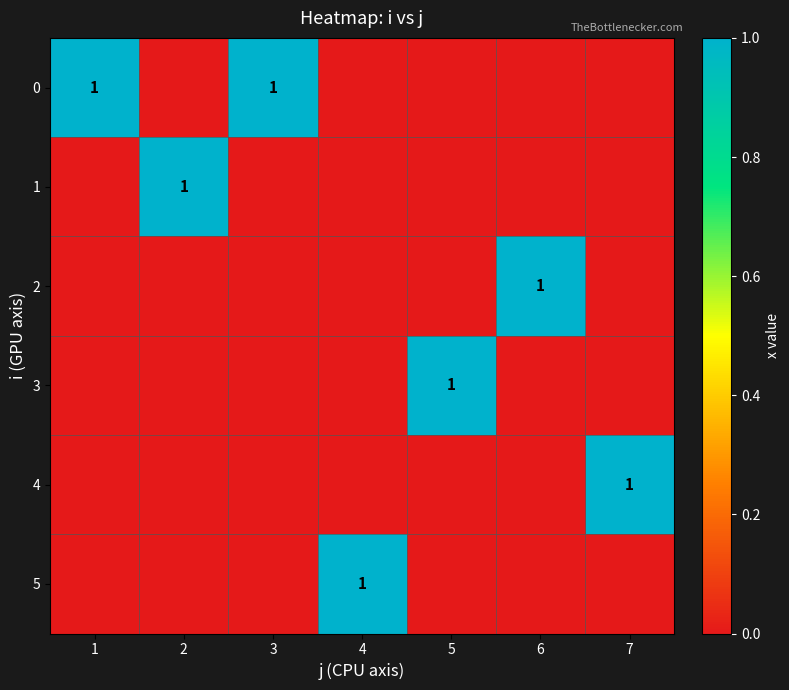

Which category has the lowest value across all series?

2